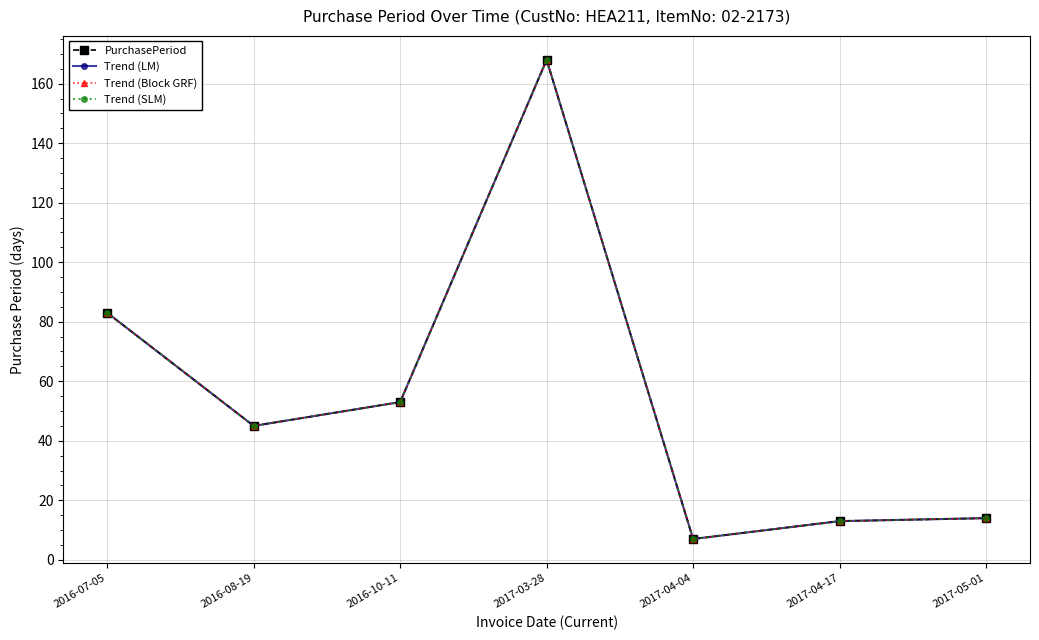

Does the chart have visible grid lines?

Yes